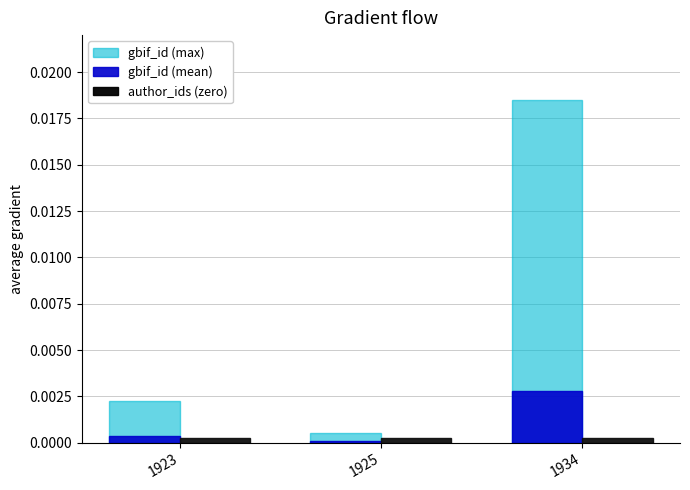

Is it true that author_ids (zero) equals 0.0 at 1925?

True